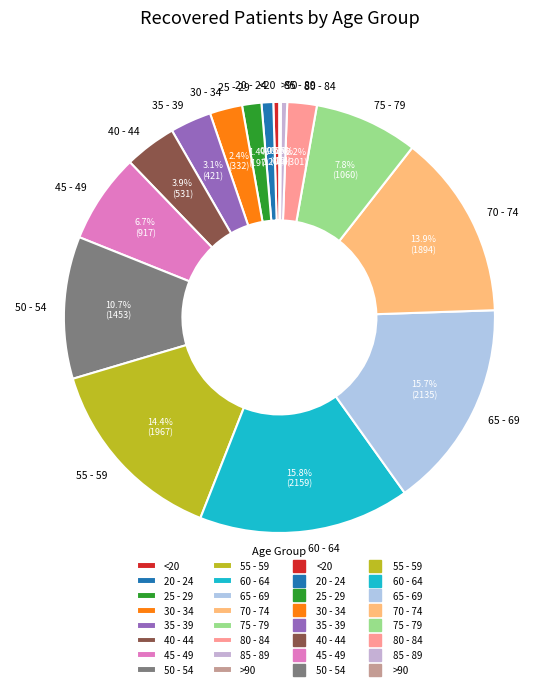

To the nearest percent, what is the difference between the largest and smallest slice percentages?

16%